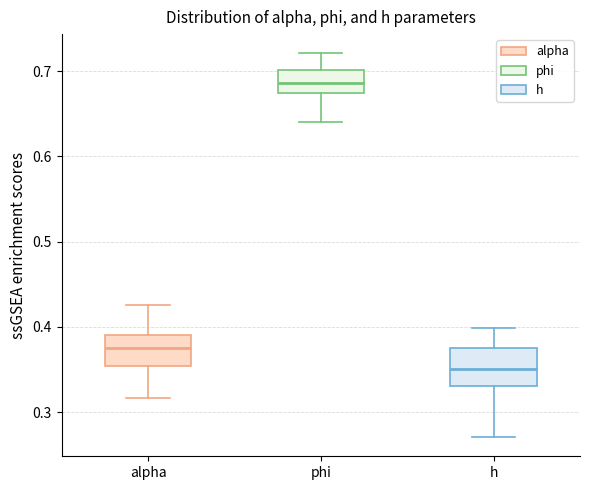

Reading left to right, read every box against the y-axis: the position of its median line, the range the box covers, and the ends of its whiskers. The values are not printed on the chart, so give them approximately, as read against the axis.

alpha: median 0.37, box 0.35 to 0.39, whiskers 0.32 to 0.43
phi: median 0.69, box 0.67 to 0.70, whiskers 0.64 to 0.72
h: median 0.35, box 0.33 to 0.38, whiskers 0.27 to 0.40